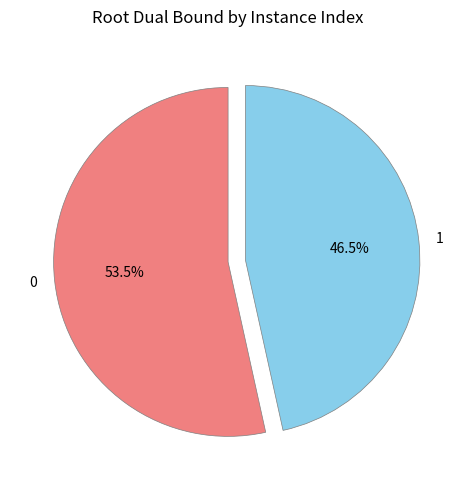

Approximately how many times larger is the value at 1 compared to 0?

0.9